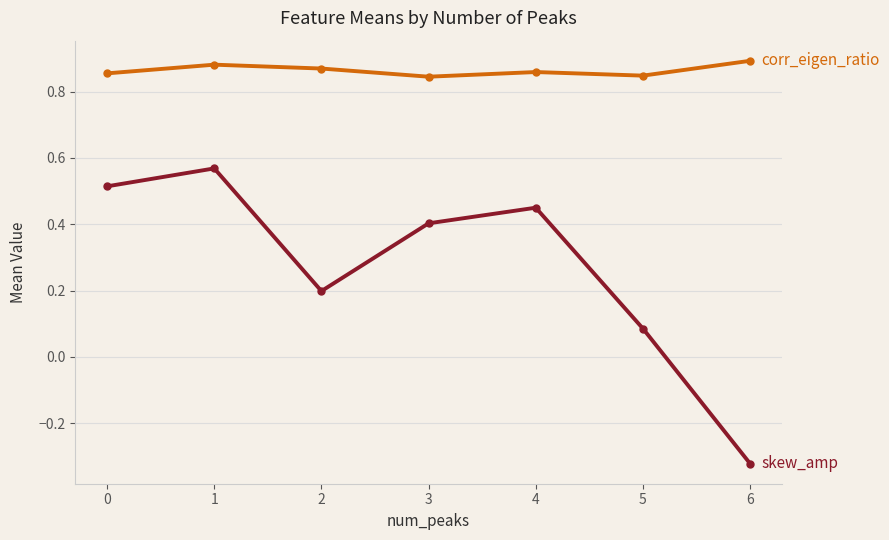

What is the spread (max minus min) of values at 0?

0.3